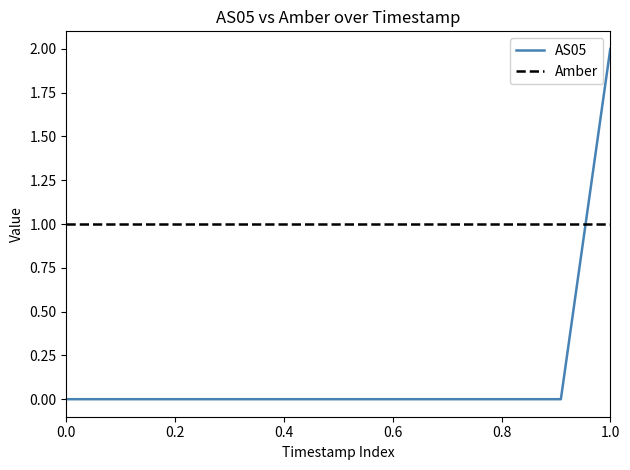

List the series in order of their overall mean, highest first.

Amber, AS05